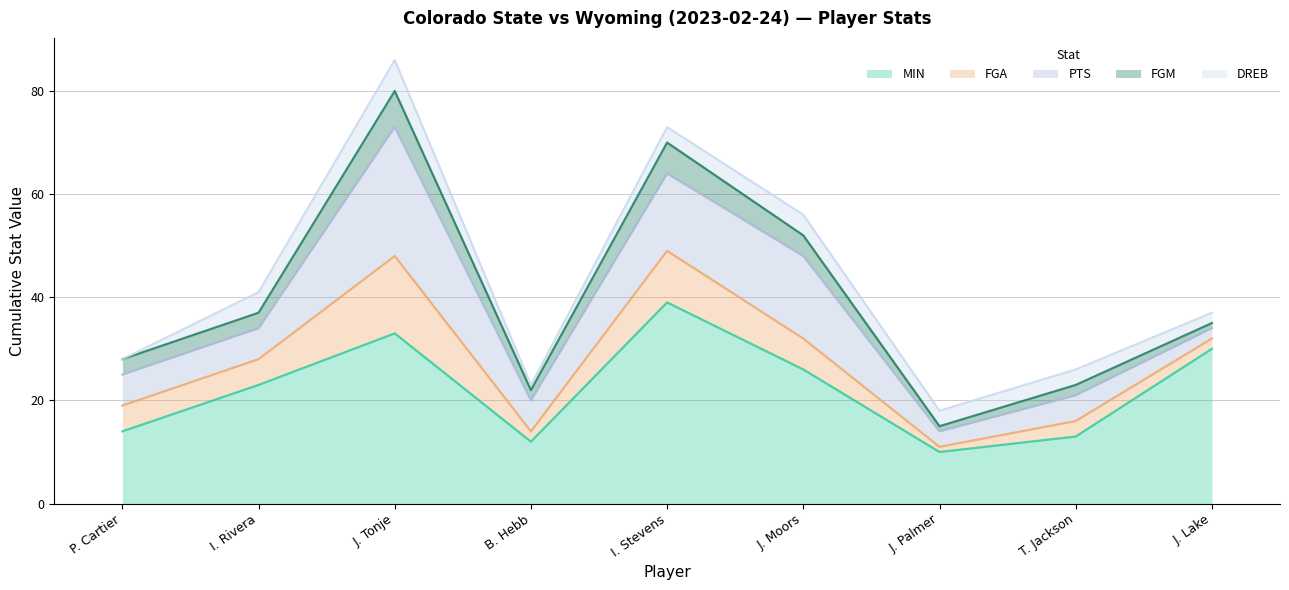

What is the sum of all FGA values?

49